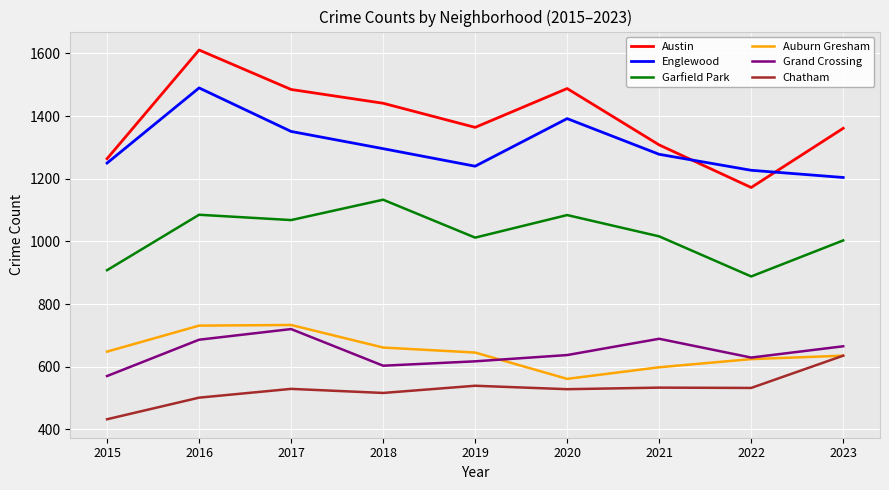

True or false: Grand Crossing and Chatham cross at least once.

False